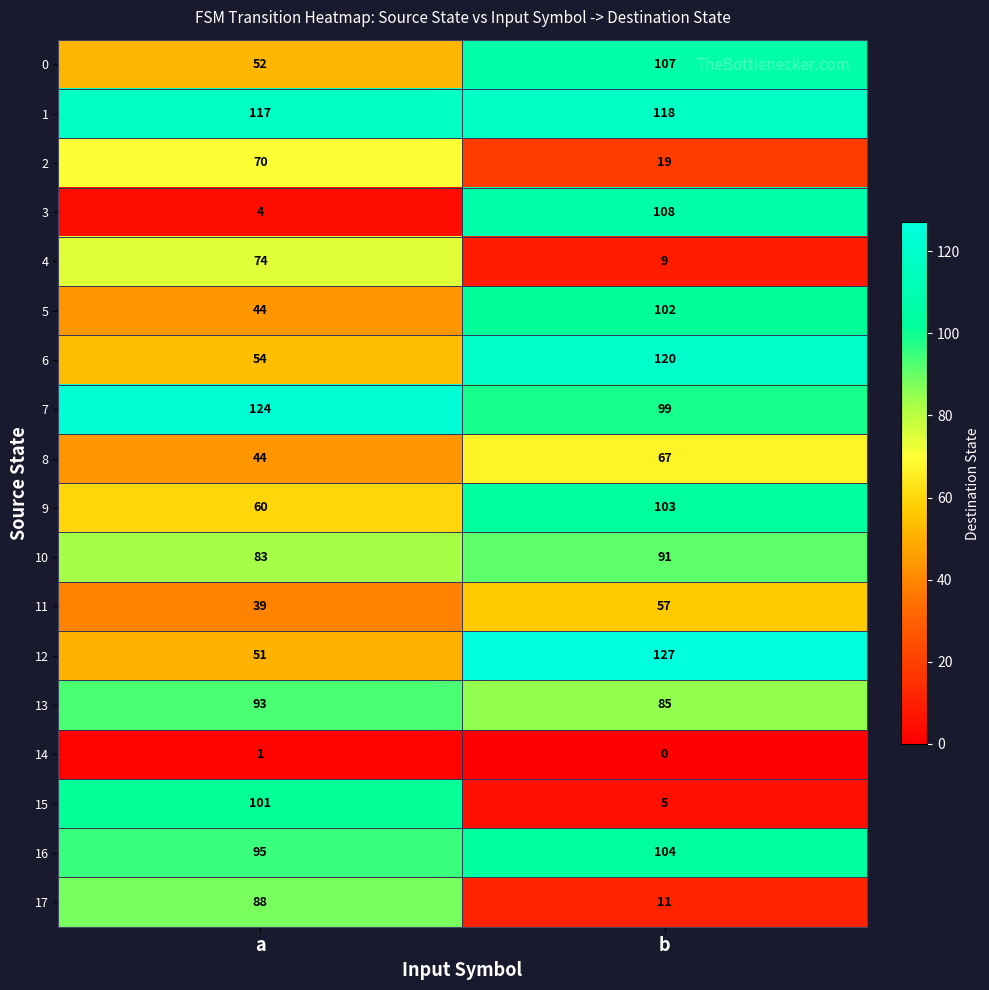

At which category is the sum across all series the highest?

b